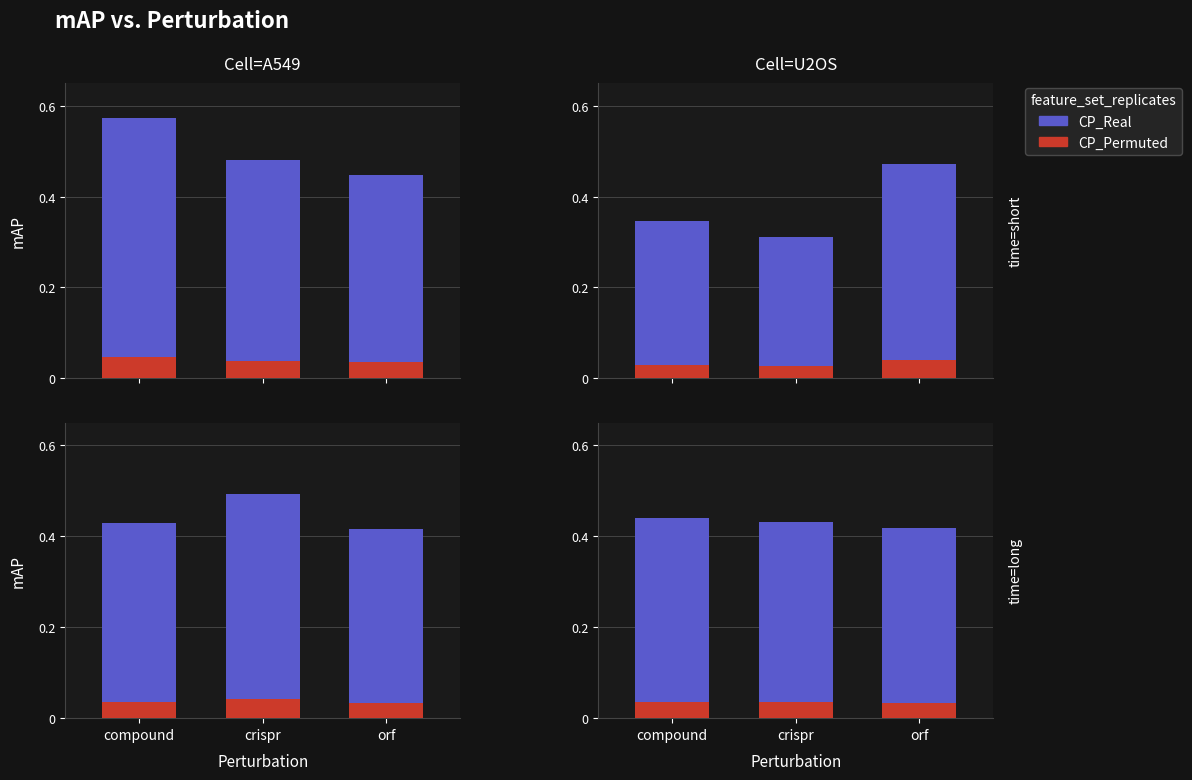

How many series are shown in this chart?

2